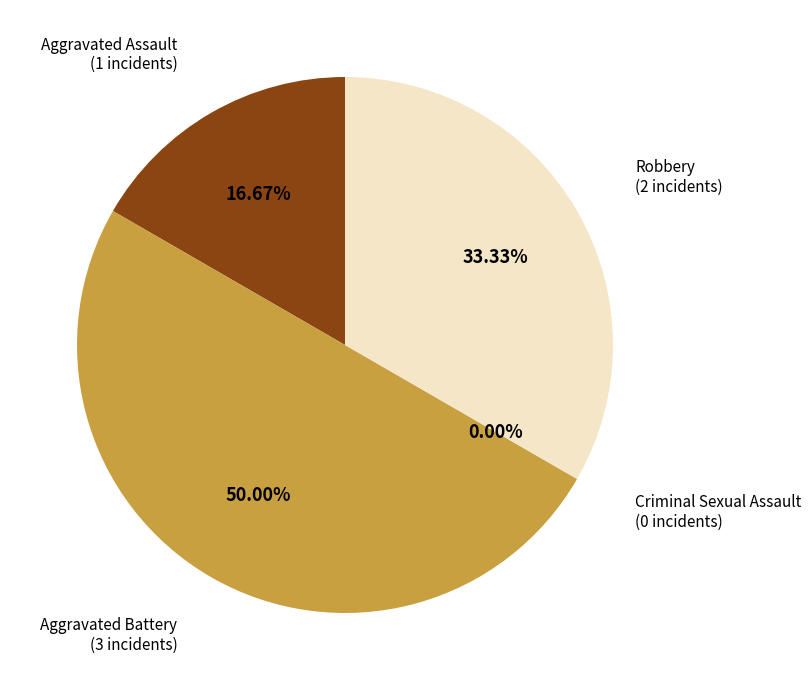

Is Aggravated Assault the majority of the pie?

No